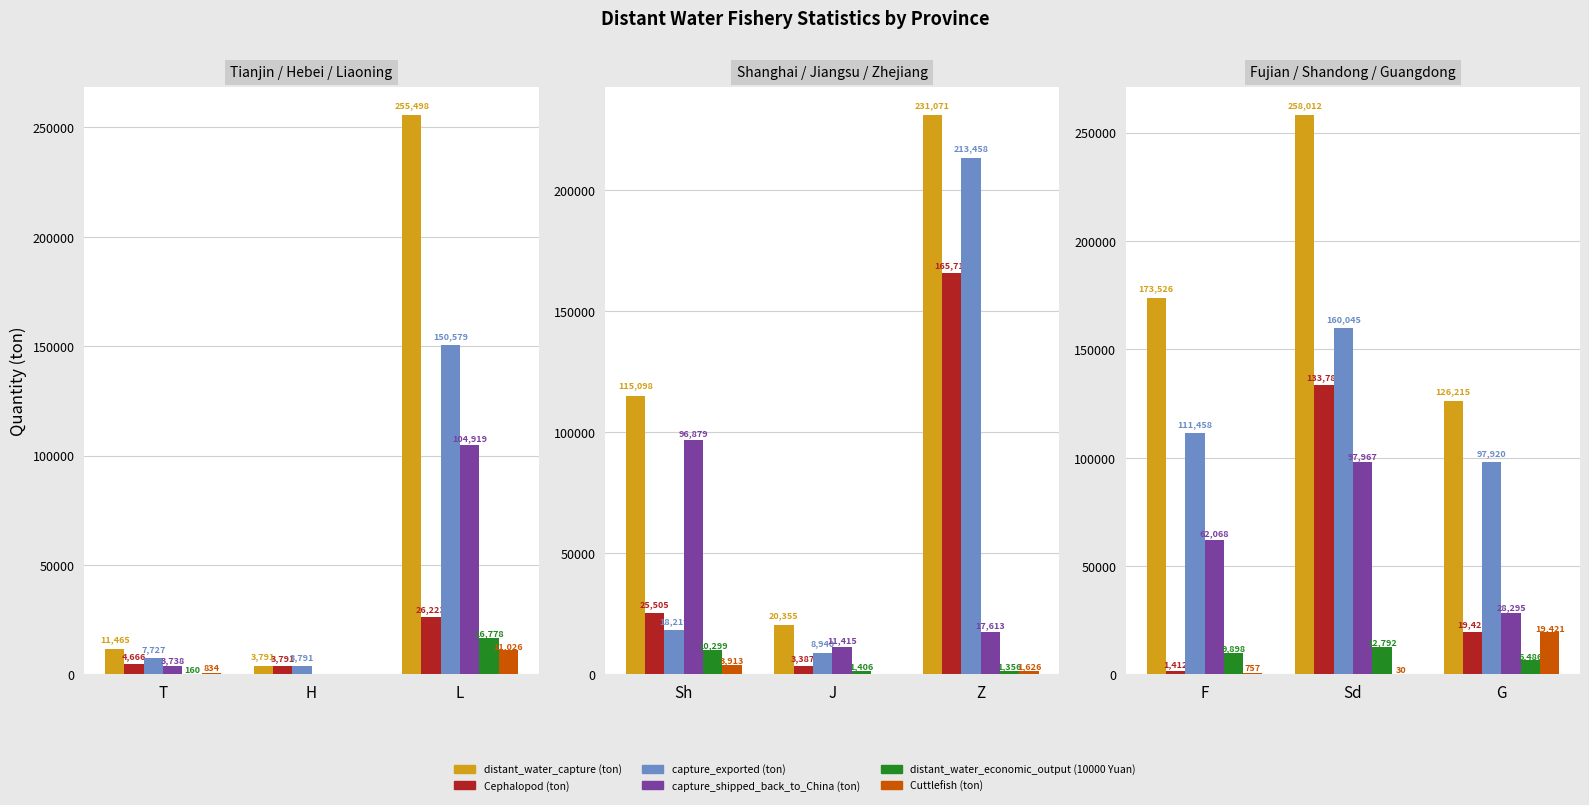

How many bars are there in each group?

6